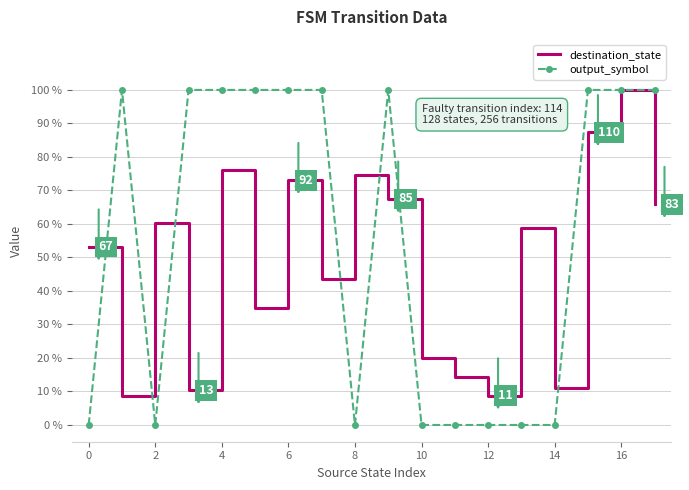

Which series has the largest total across all categories?

output_symbol